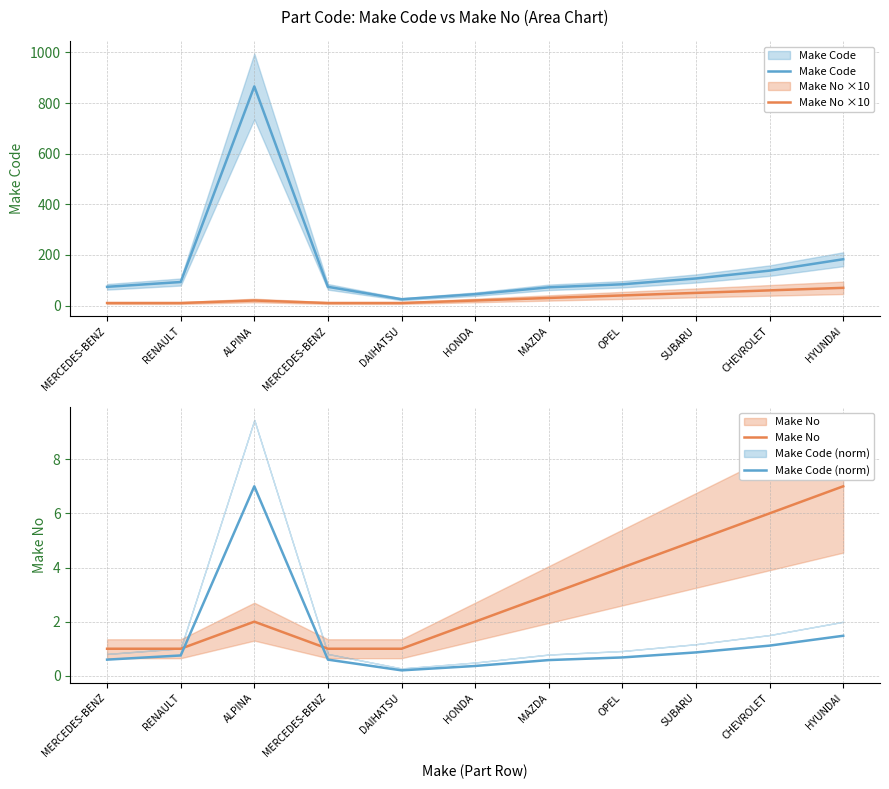

Reading right to left, what are all the values shown in this chart?

Make Code: HYUNDAI=183.0	CHEVROLET=138.0	SUBARU=107.0	OPEL=84.0	MAZDA=72.0	HONDA=45.0	DAIHATSU=25.0	MERCEDES-BENZ=74.0	ALPINA=866.0	RENAULT=93.0	MERCEDES-BENZ=74.0
Make No ×10: HYUNDAI=70.0	CHEVROLET=60.0	SUBARU=50.0	OPEL=40.0	MAZDA=30.0	HONDA=20.0	DAIHATSU=10.0	MERCEDES-BENZ=10.0	ALPINA=20.0	RENAULT=10.0	MERCEDES-BENZ=10.0
Make No: HYUNDAI=7.0	CHEVROLET=6.0	SUBARU=5.0	OPEL=4.0	MAZDA=3.0	HONDA=2.0	DAIHATSU=1.0	MERCEDES-BENZ=1.0	ALPINA=2.0	RENAULT=1.0	MERCEDES-BENZ=1.0
Make Code (norm): HYUNDAI=1.5	CHEVROLET=1.1	SUBARU=0.9	OPEL=0.7	MAZDA=0.6	HONDA=0.4	DAIHATSU=0.2	MERCEDES-BENZ=0.6	ALPINA=7.0	RENAULT=0.8	MERCEDES-BENZ=0.6